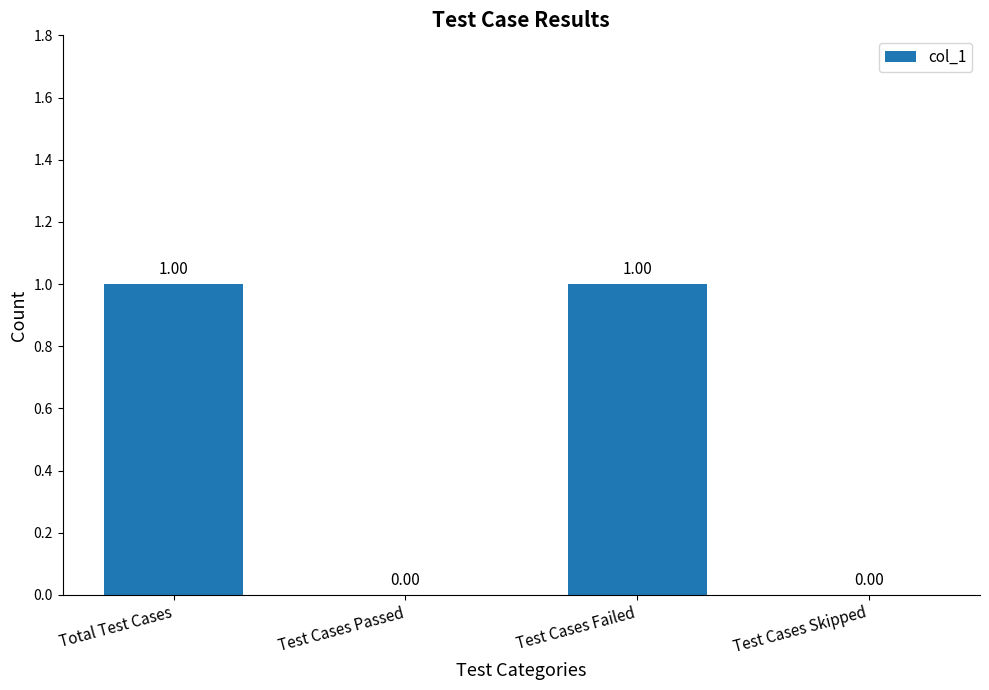

Reading left to right, list all the values displayed in this chart.

1	0	1	0